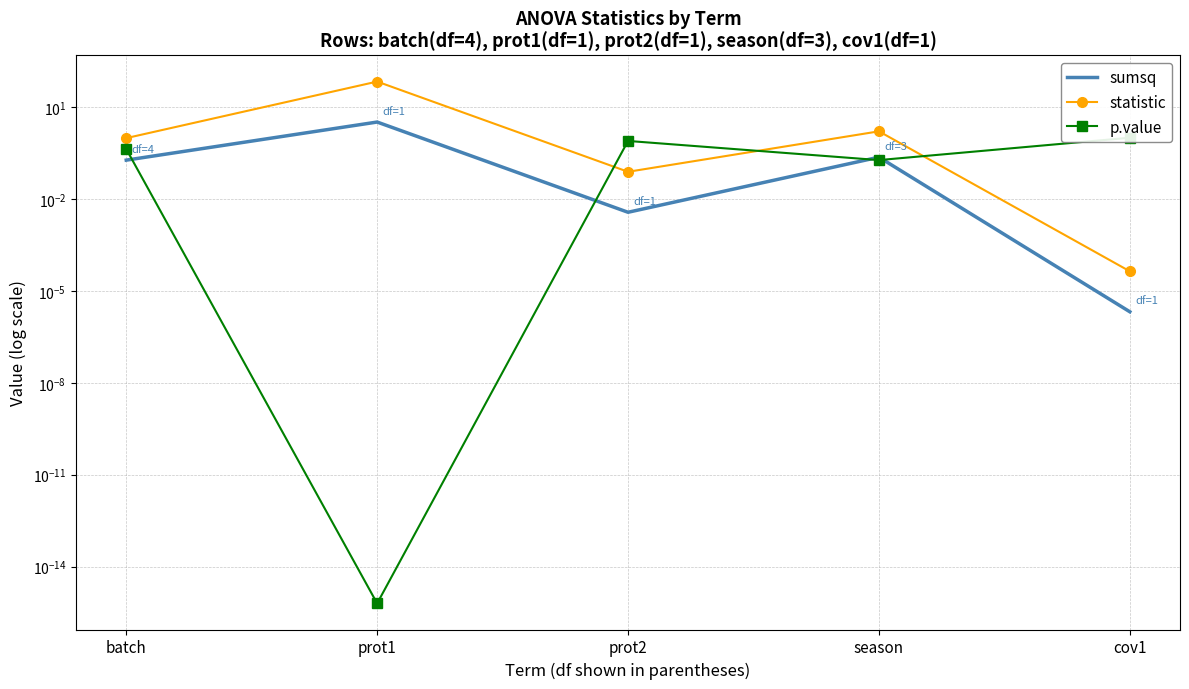

After their last crossing, which series has the higher values: p.value or statistic?

p.value